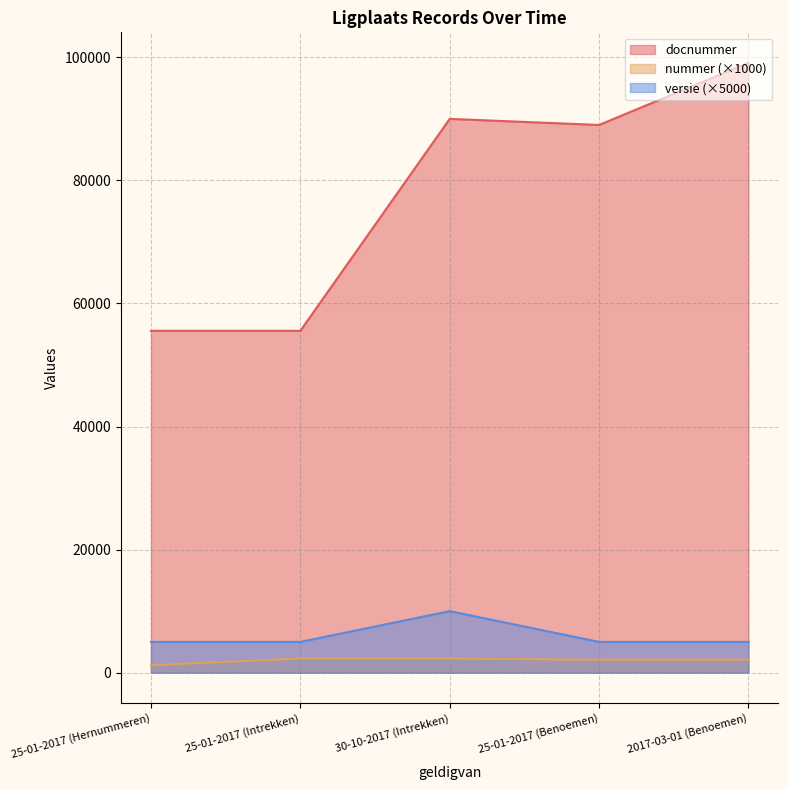

What is the value of the nummer point at the 1st from the left?

1210